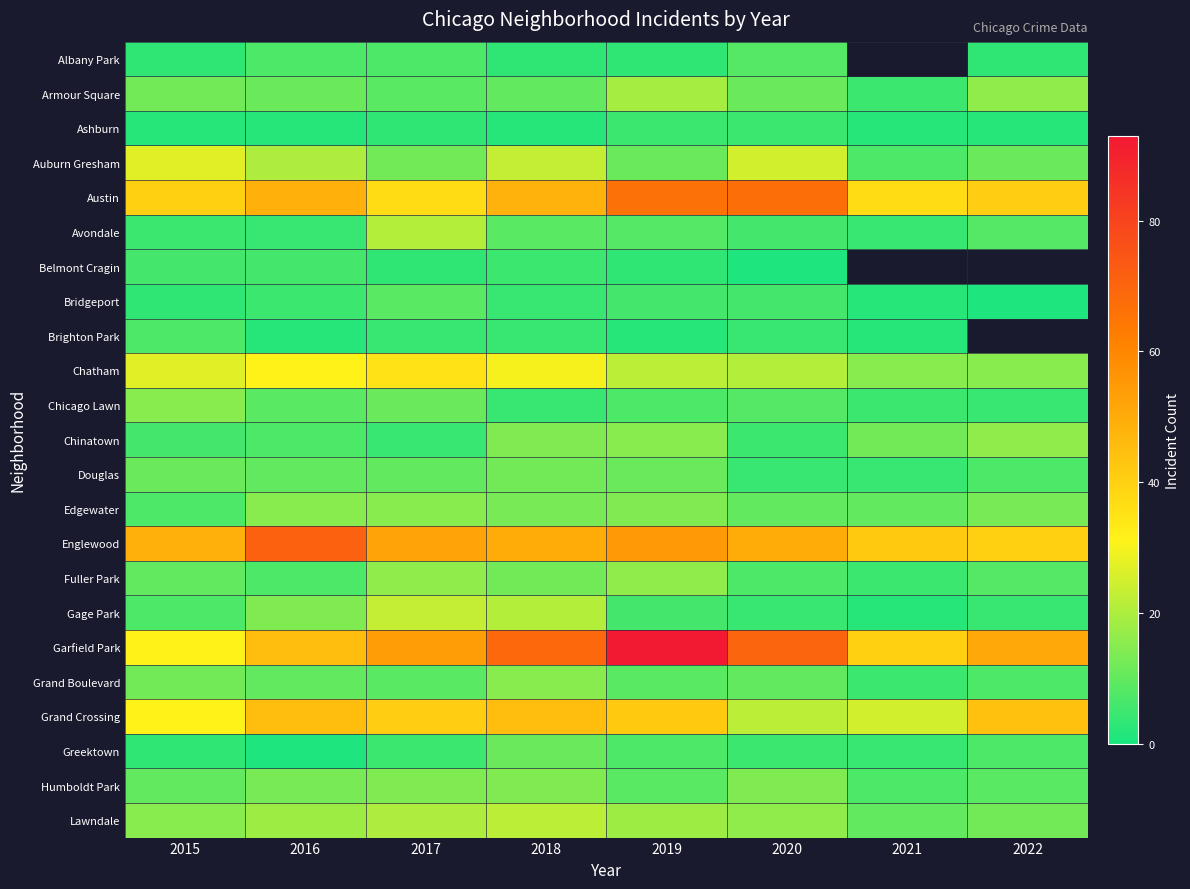

At 2016, list the series in order from smallest to largest.

Greektown, Ashburn, Brighton Park, Avondale, Bridgeport, Belmont Cragin, Albany Park, Chinatown, Fuller Park, Chicago Lawn, Douglas, Grand Boulevard, Armour Square, Humboldt Park, Gage Park, Edgewater, Lawndale, Auburn Gresham, Chatham, Garfield Park, Grand Crossing, Austin, Englewood